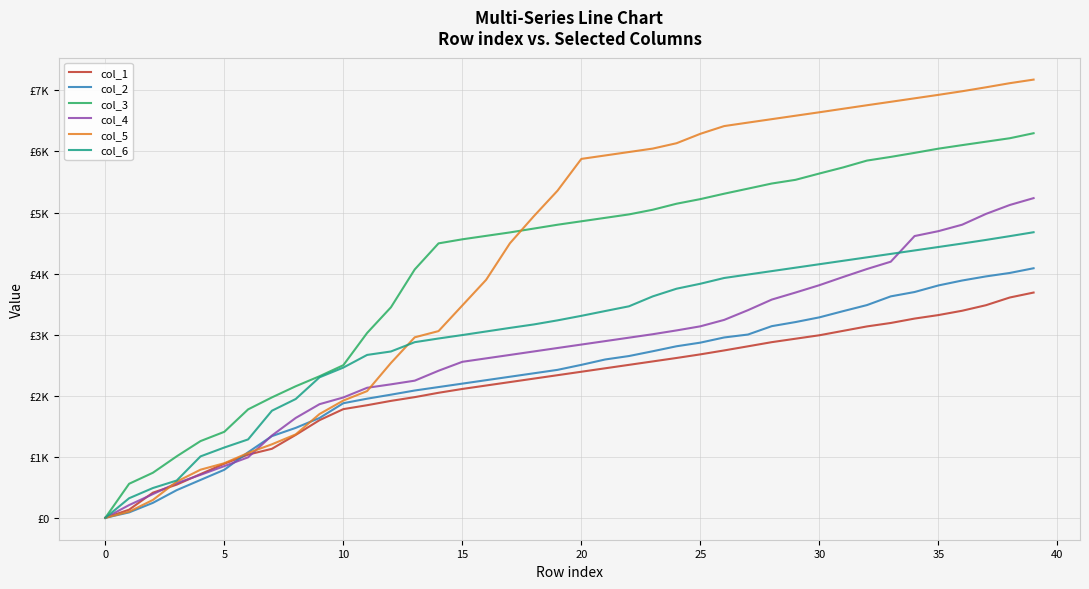

At how many categories does at least one series exceed 4372?

26